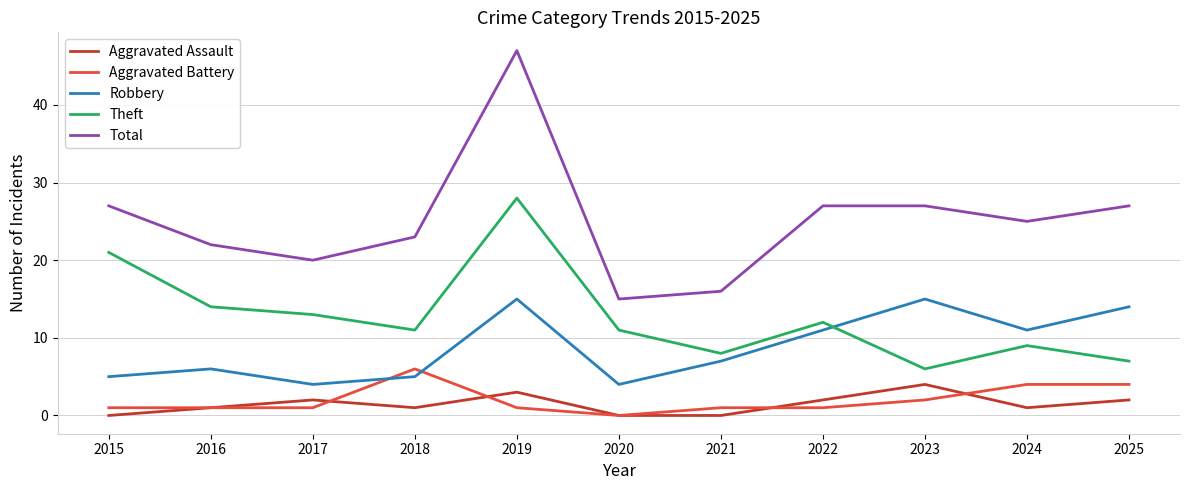

How many lines are shown in the chart?

5